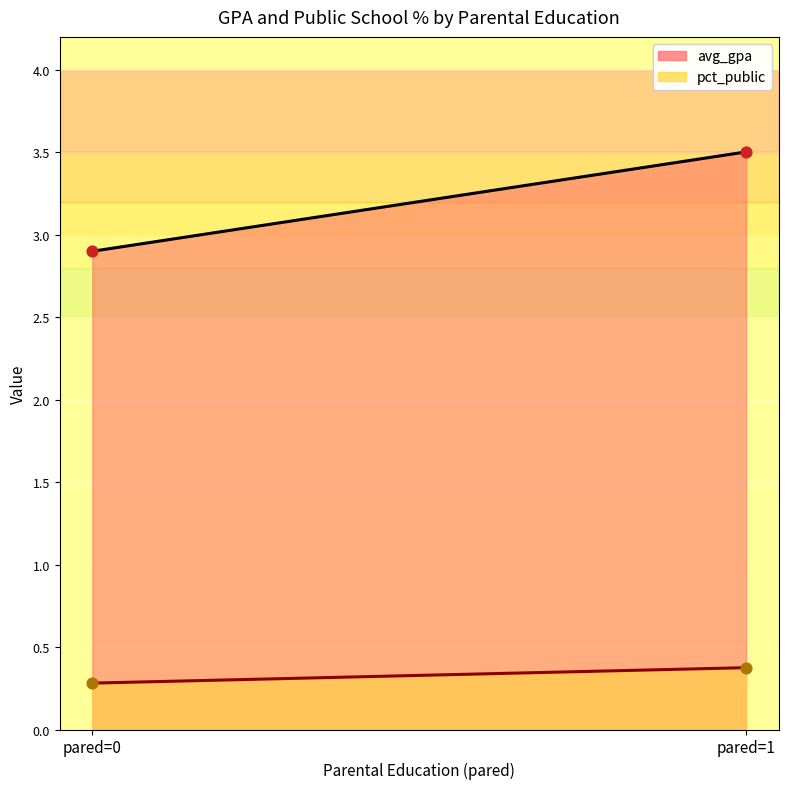

Which series has the largest total across all categories?

avg_gpa